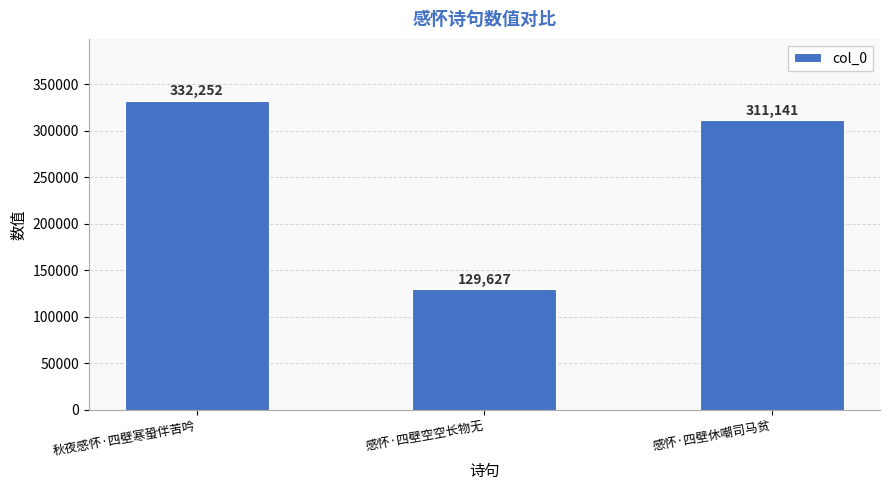

Reading right to left, what are all the values shown in this chart?

311141	129627	332252